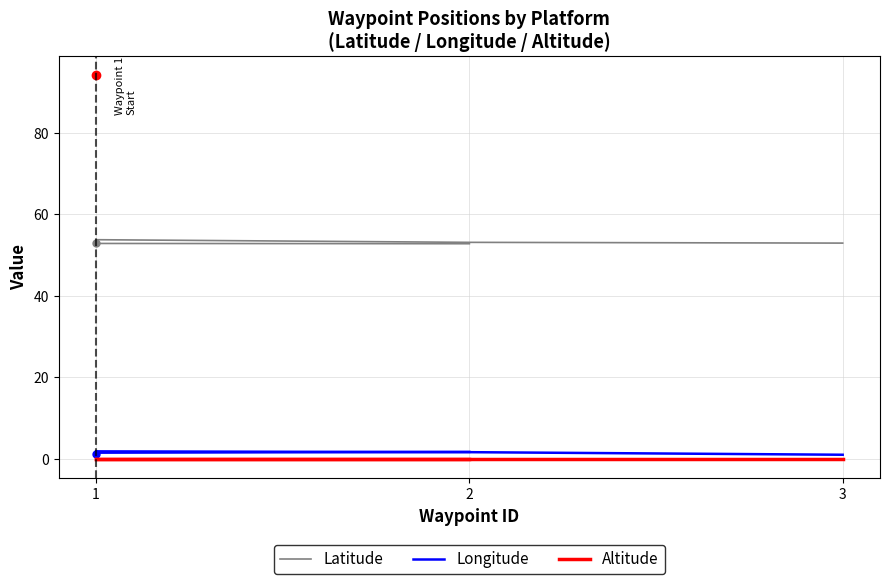

The Longitude series shows 1.0 at 3. True or false?

True